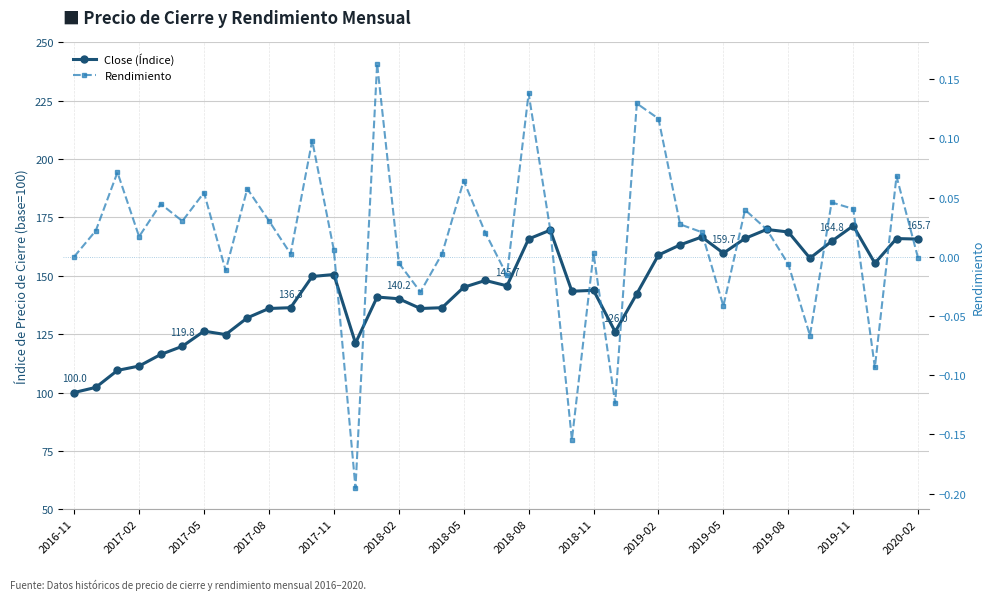

Is it true that Rendimiento equals -0.0 at 20?

False